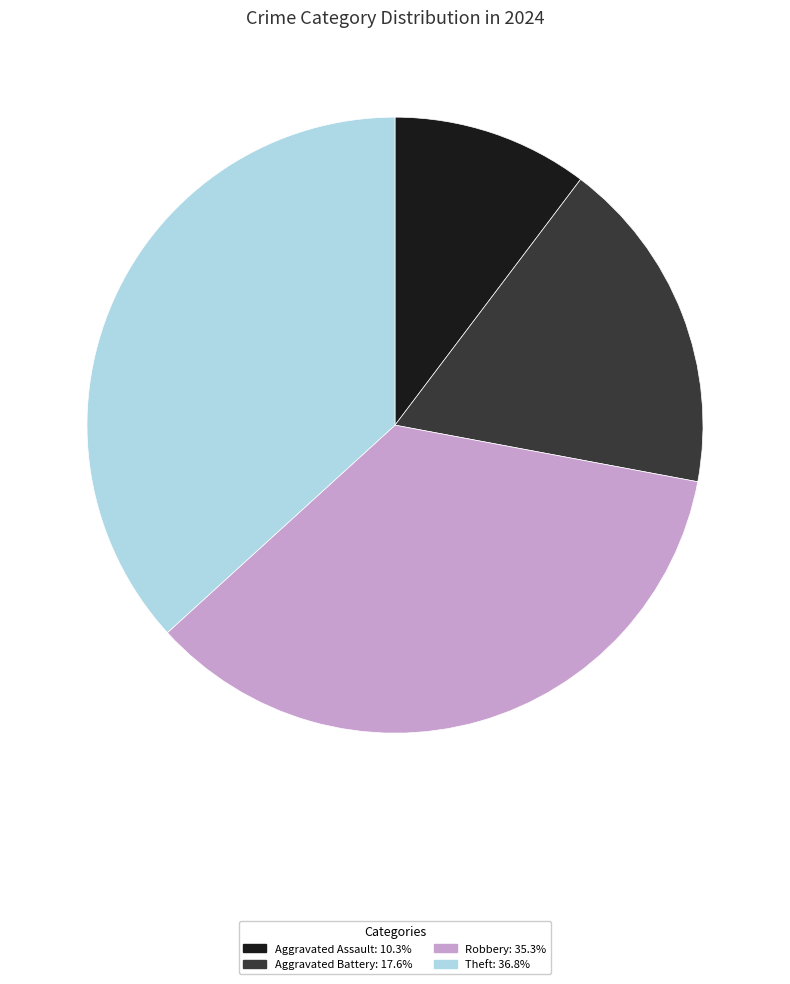

Do Robbery and Aggravated Assault together represent more than half of the pie?

No